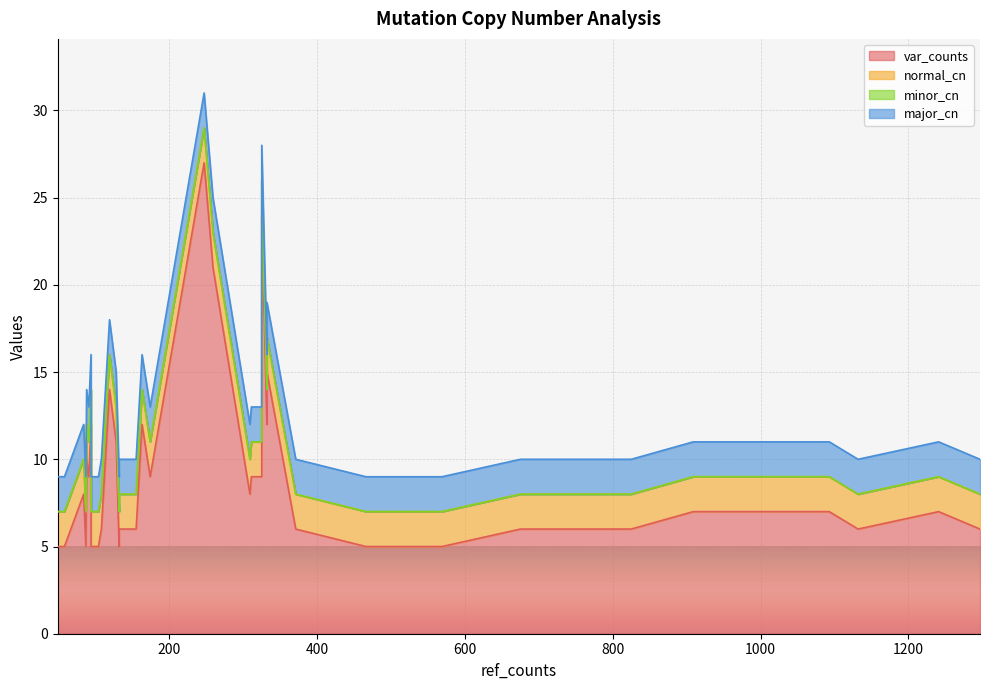

Reading right to left, what are all the values shown in this chart?

var_counts: 39=8	38=9	37=9	36=9	35=9	34=5	33=12	32=7	31=7	30=21	29=5	28=6	27=6	26=9	25=9	24=15	23=12	22=24	21=27	20=5	19=6	18=6	17=5	16=5	15=5	14=5	13=7	12=6	11=6	10=5	9=8	8=9	7=12	6=14	5=11	4=5	3=6	2=5	1=10	0=6
normal_cn: 39=2	38=2	37=2	36=2	35=2	34=2	33=2	32=2	31=2	30=2	29=2	28=2	27=2	26=2	25=2	24=2	23=2	22=2	21=2	20=2	19=2	18=2	17=2	16=2	15=2	14=2	13=2	12=2	11=2	10=2	9=2	8=2	7=2	6=2	5=2	4=2	3=2	2=2	1=2	0=2
minor_cn: 39=0	38=0	37=0	36=0	35=0	34=0	33=0	32=0	31=0	30=0	29=0	28=0	27=0	26=0	25=0	24=0	23=0	22=0	21=0	20=0	19=0	18=0	17=0	16=0	15=0	14=0	13=0	12=0	11=0	10=0	9=0	8=0	7=0	6=0	5=0	4=0	3=0	2=0	1=0	0=0
major_cn: 39=2	38=2	37=2	36=2	35=2	34=2	33=2	32=2	31=2	30=2	29=2	28=2	27=2	26=2	25=2	24=2	23=2	22=2	21=2	20=2	19=2	18=2	17=2	16=2	15=2	14=2	13=2	12=2	11=2	10=2	9=2	8=2	7=2	6=2	5=2	4=2	3=2	2=2	1=2	0=2